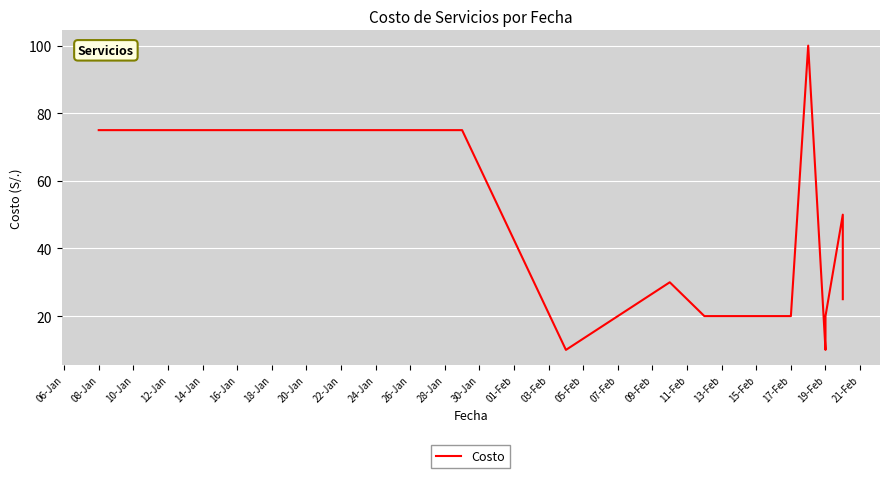

Does the chart display data point markers on the line(s)?

No